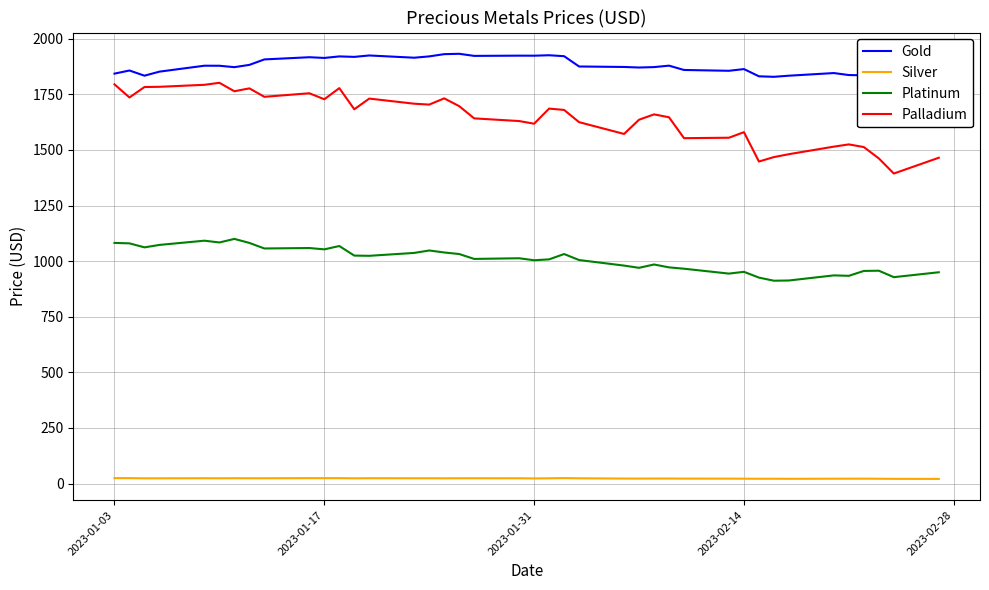

Reading left to right, what are all the values shown in this chart?

Gold: 1843.2	1857.3	1834.0	1852.2	1878.8	1878.7	1872.3	1882.5	1907.2	1917.0	1913.8	1920.7	1918.6	1924.9	1914.8	1920.8	1930.8	1932.5	1923.0	1924.1	1923.9	1925.9	1921.7	1875.3	1873.2	1870.7	1872.7	1879.1	1859.7	1856.0	1863.7	1831.2	1829.0	1834.0	1845.8	1836.8	1835.8	1826.0	1811.0	1818.7
Silver: 24.3	24.3	23.4	23.5	23.9	23.5	23.9	23.7	23.7	24.2	24.1	24.2	23.4	23.9	23.7	23.7	23.4	23.7	23.7	23.6	23.0	23.5	24.4	23.5	22.4	22.2	22.4	22.5	22.1	22.0	21.7	21.5	21.6	21.2	21.7	21.8	21.9	21.5	21.1	20.7
Platinum: 1082.0	1080.0	1062.0	1073.0	1092.0	1084.0	1100.0	1082.0	1057.0	1059.0	1053.0	1068.0	1025.0	1024.0	1037.0	1048.0	1039.0	1032.0	1010.0	1013.0	1004.0	1008.0	1032.0	1005.0	980.0	970.0	985.0	972.0	966.0	944.0	952.0	926.0	912.0	913.0	936.0	934.0	956.0	957.0	928.0	950.0
Palladium: 1795.0	1736.0	1783.0	1784.0	1793.0	1802.0	1764.0	1777.0	1739.0	1755.0	1728.0	1778.0	1683.0	1731.0	1708.0	1704.0	1732.0	1697.0	1642.0	1630.0	1618.0	1686.0	1680.0	1625.0	1572.0	1636.0	1660.0	1647.0	1553.0	1555.0	1580.0	1448.0	1468.0	1481.0	1515.0	1525.0	1513.0	1462.0	1394.0	1465.0